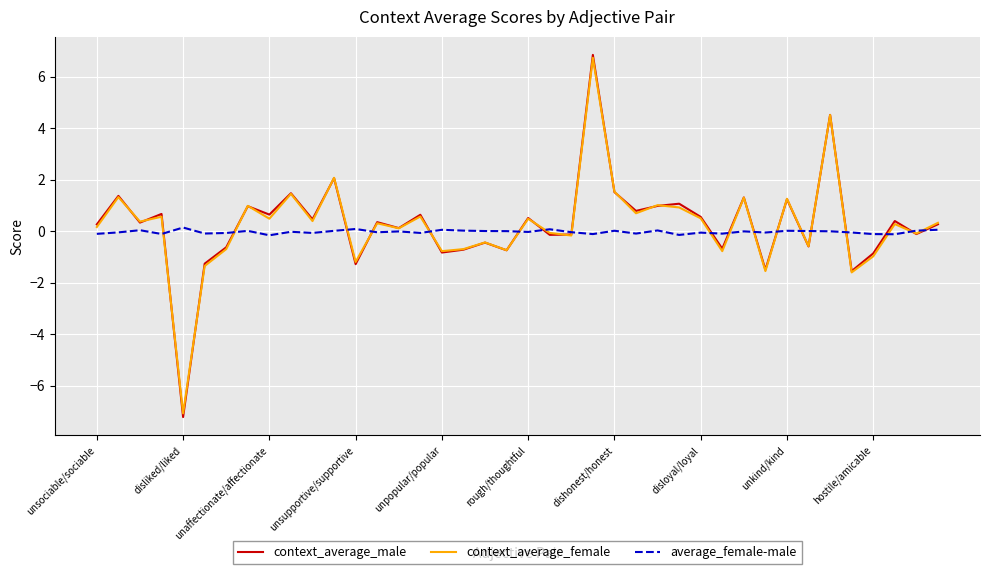

How many lines are shown in the chart?

3